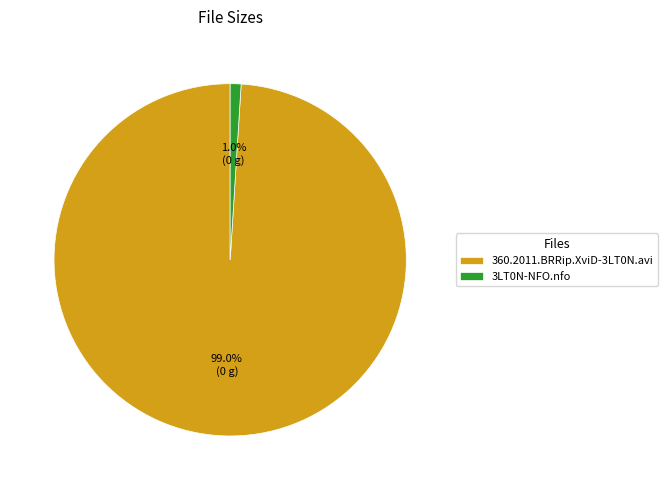

Count the number of slices in the pie.

2